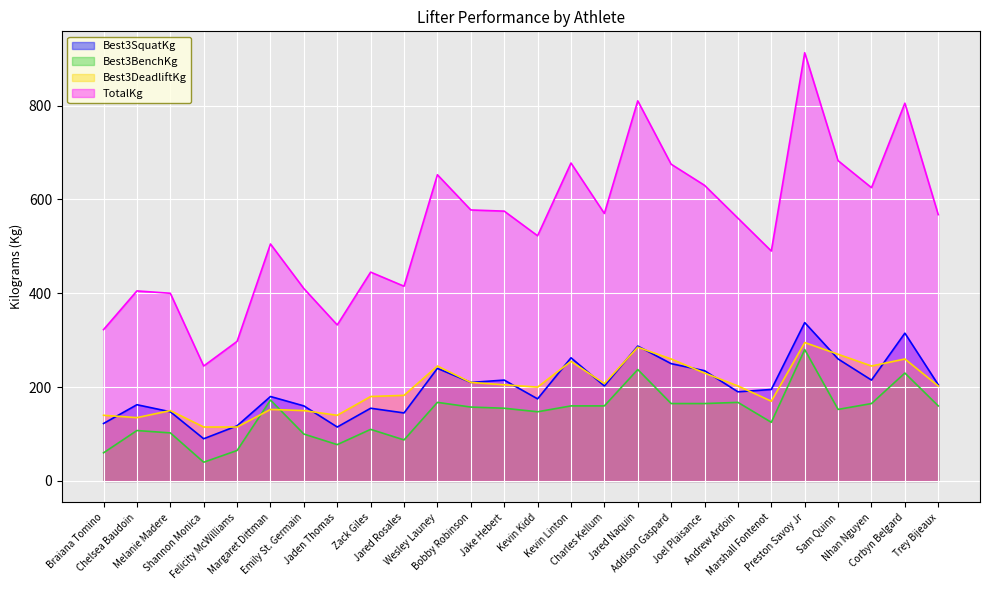

Is it true that Best3BenchKg equals 102.5 at Melanie Madere?

True